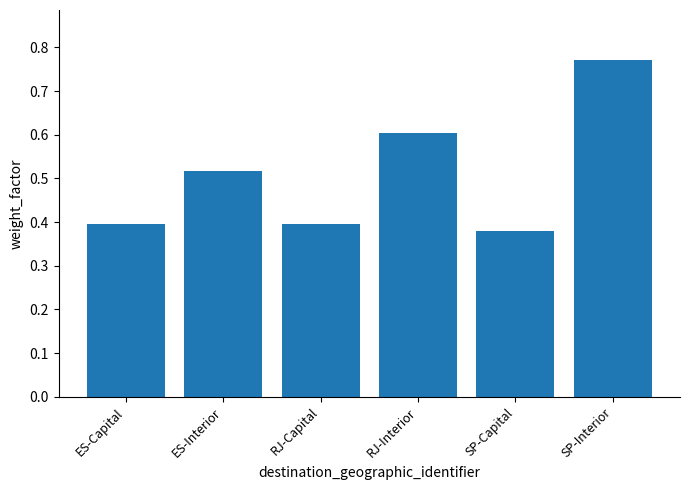

What is the label of the 3rd bar from the right?

RJ-Interior